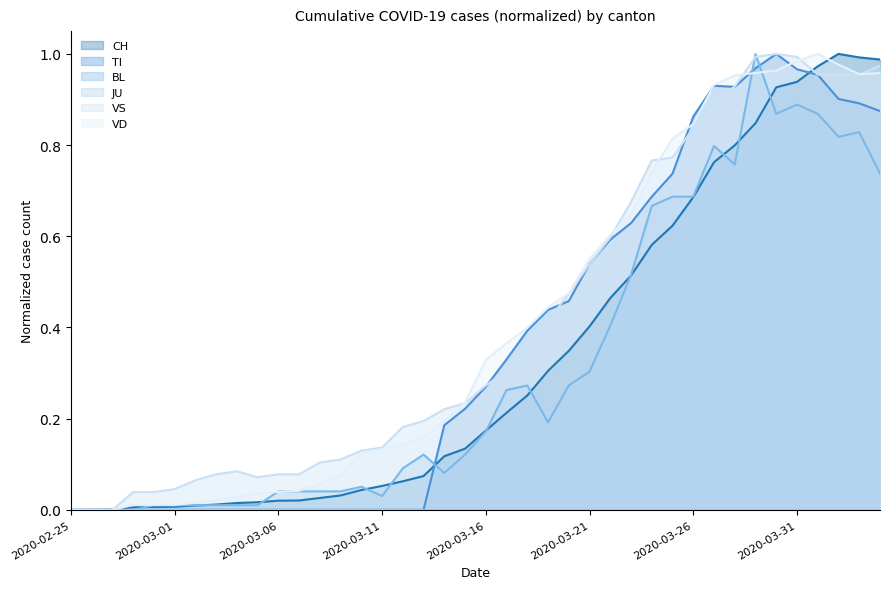

At which label is BL closest to 0?

2020-02-25